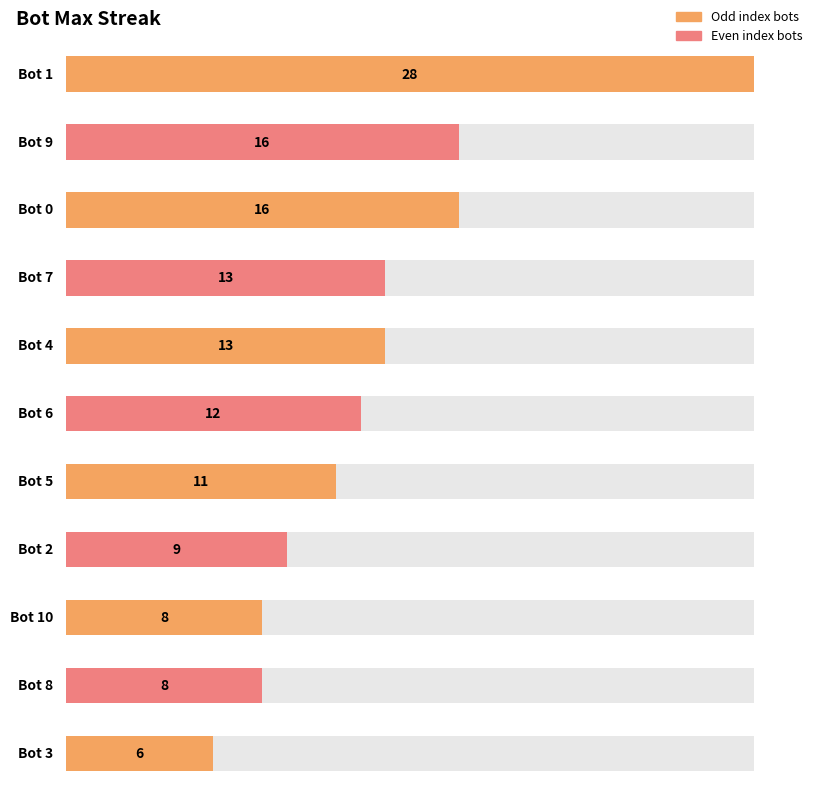

Rank the categories by value from highest to lowest.

1, 9, 0, 7, 4, 6, 5, 2, 10, 8, 3